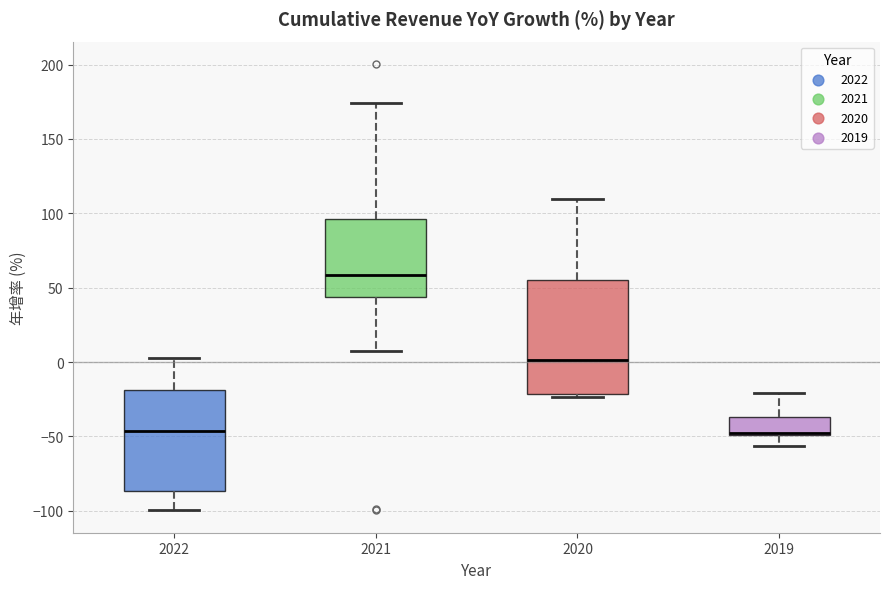

Reading left to right, transcribe this box plot: for each box, give where its median line is, the range the box spans, and where its two whiskers end, as read against the y-axis. The values are not printed on the chart, so give them approximately, as read against the axis.

2022: median -45, box -85 to -20, whiskers -100 to 5
2021: median 60, box 45 to 95, whiskers 5 to 175
2020: median 0, box -20 to 55, whiskers -25 to 110
2019: median -50, box -50 to -35, whiskers -55 to -20